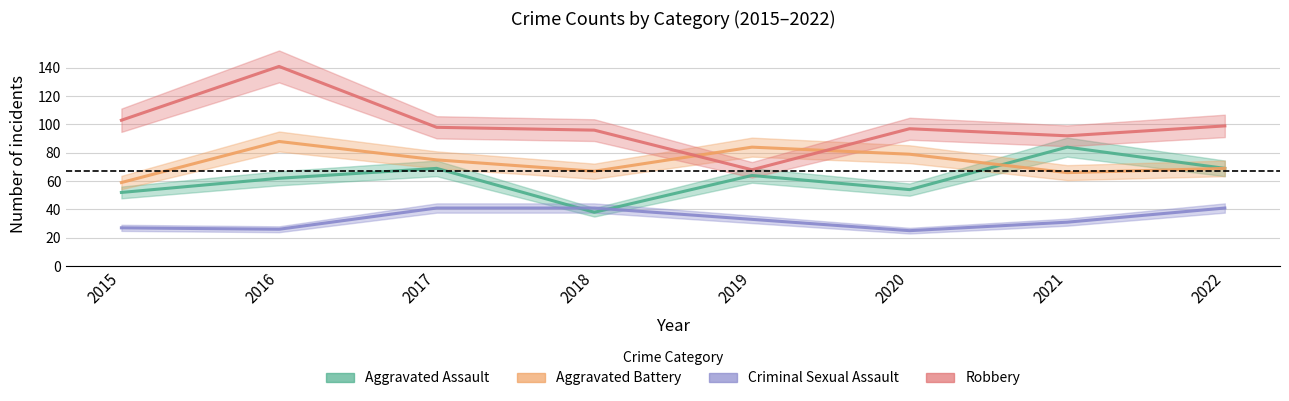

Reading left to right, list all the values displayed in this chart.

Aggravated Assault: 52	62	69	38	64	54	84	69
Aggravated Battery: 59	88	75	67	84	79	66	69
Criminal Sexual Assault: 27	26	41	41	33	25	31	41
Robbery: 103	141	98	96	68	97	92	99